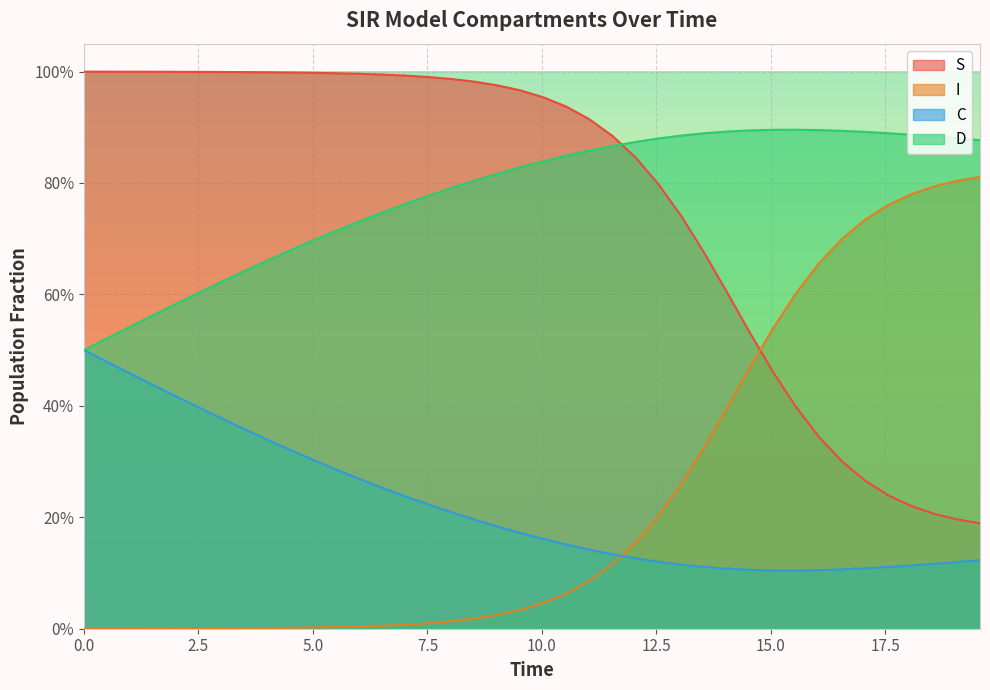

What are all the series names shown in the legend?

S, I, C, D